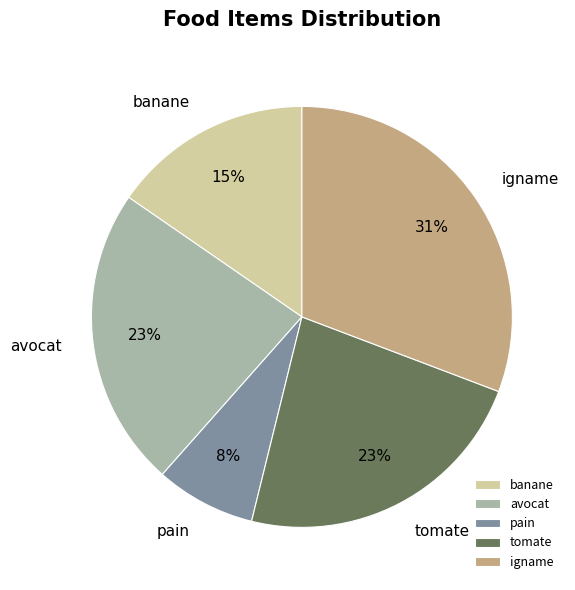

What percentage is the tomate slice, to the nearest percent?

23%